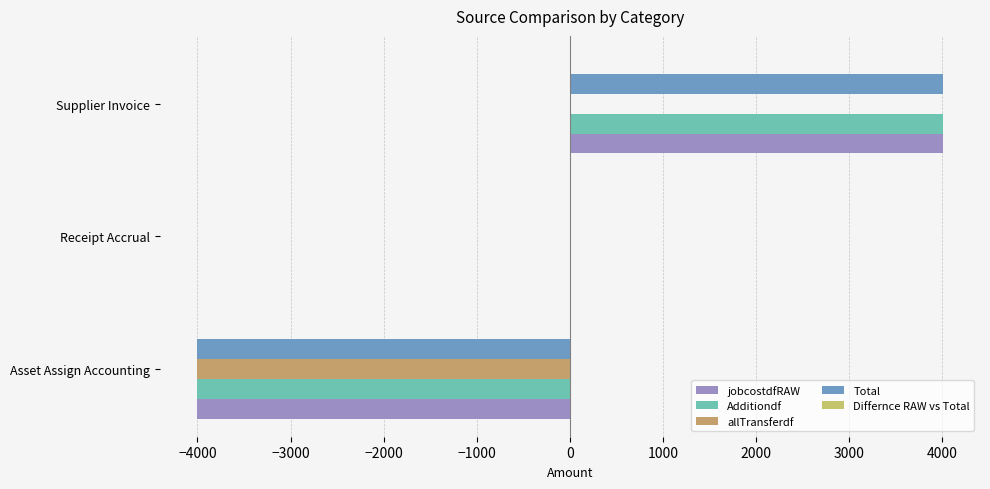

Which series has the largest range (max minus min)?

jobcostdfRAW